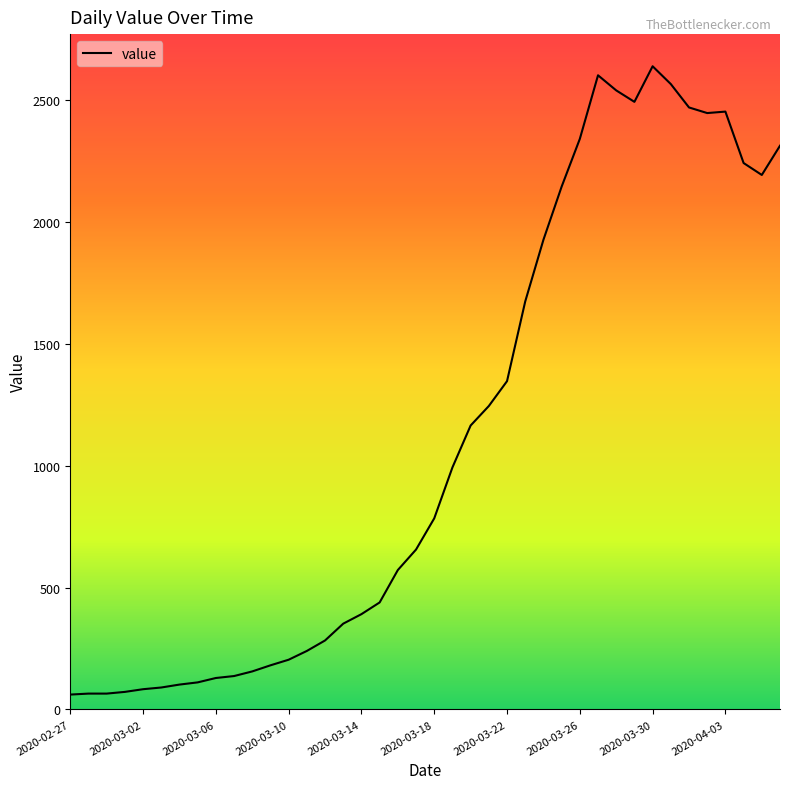

What is the maximum value shown in the chart?

2639